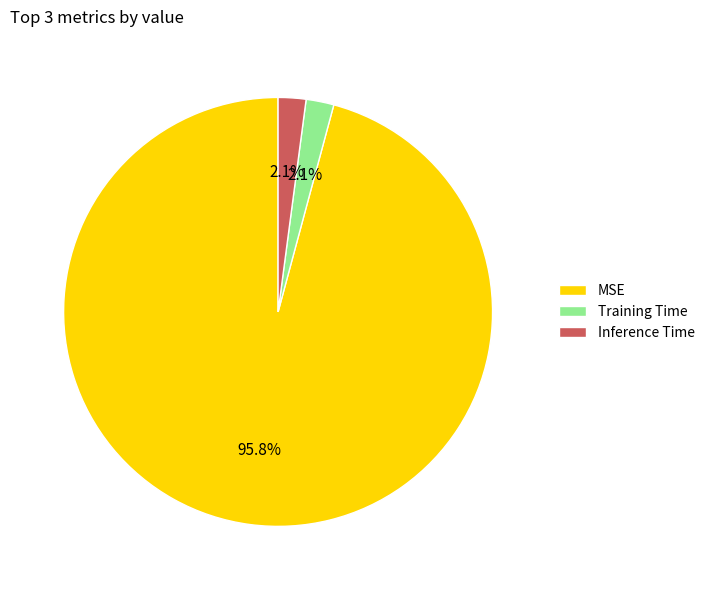

Which category has the biggest portion of the pie?

MSE